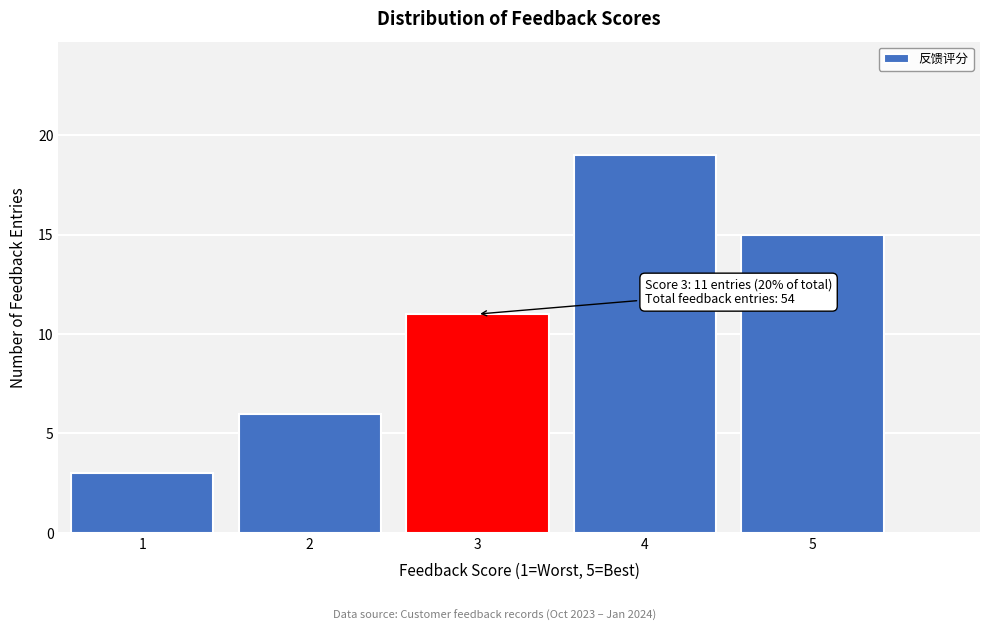

Reading left to right, list all the values displayed in this chart.

1=3	2=6	3=11	4=19	5=15